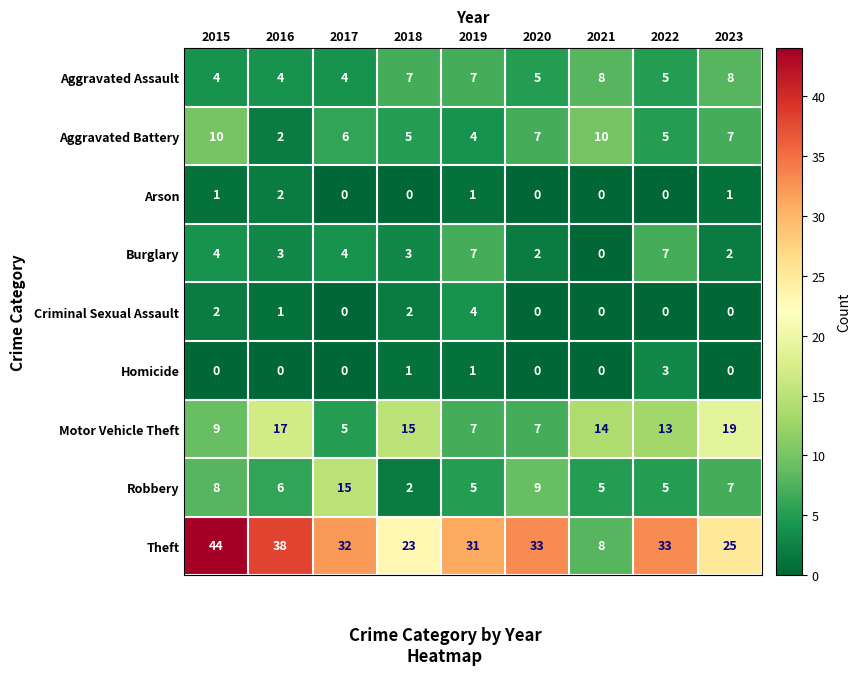

What is the maximum value shown in the chart?

44